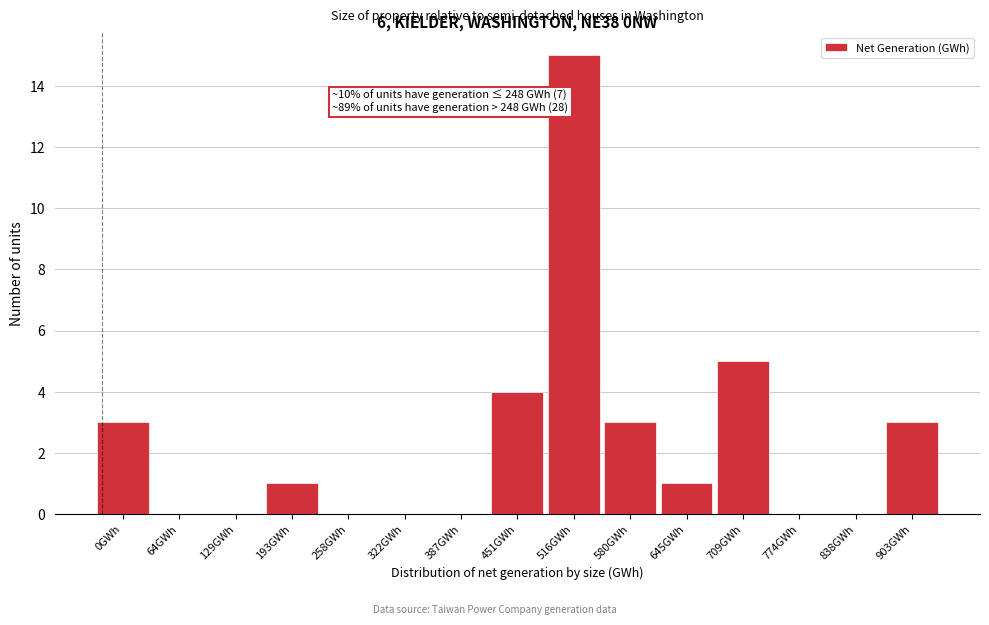

Reading left to right, extract all data points from this chart.

0GWh=3	64GWh=0	129GWh=0	193GWh=1	258GWh=0	322GWh=0	387GWh=0	451GWh=4	516GWh=15	580GWh=3	645GWh=1	709GWh=5	774GWh=0	838GWh=0	903GWh=3